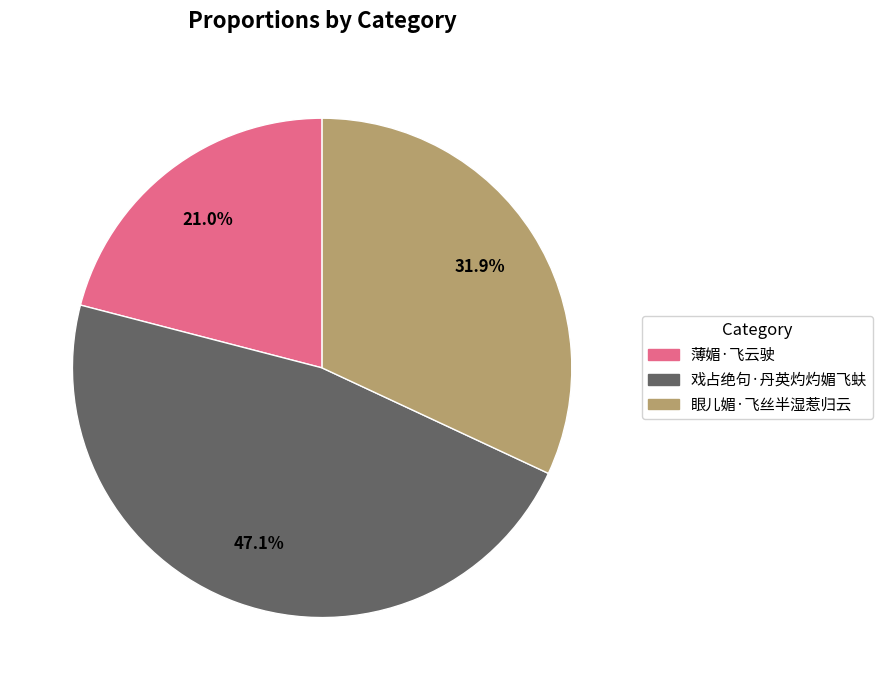

Approximately how many times larger is the value at 戏占绝句·丹英灼灼媚飞蚨 compared to 眼儿媚·飞丝半湿惹归云?

1.5